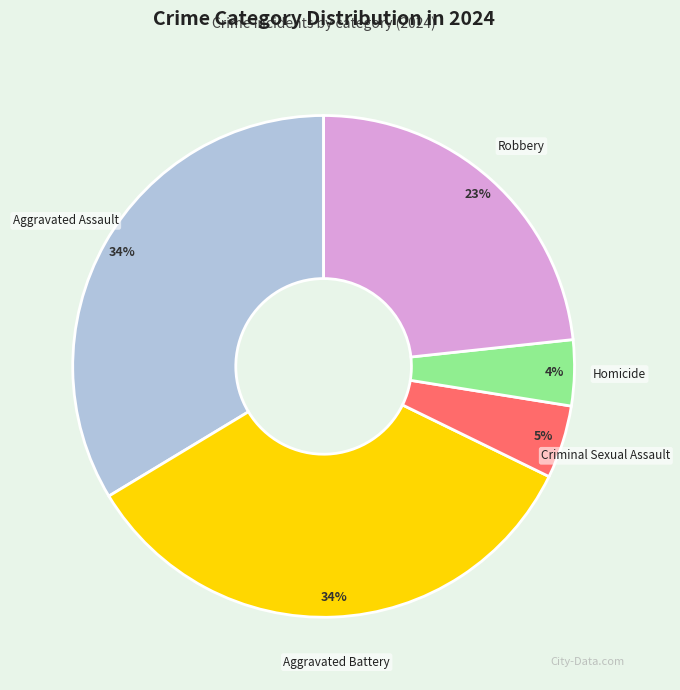

Combined, do Aggravated Battery and Homicide account for over 50%?

No